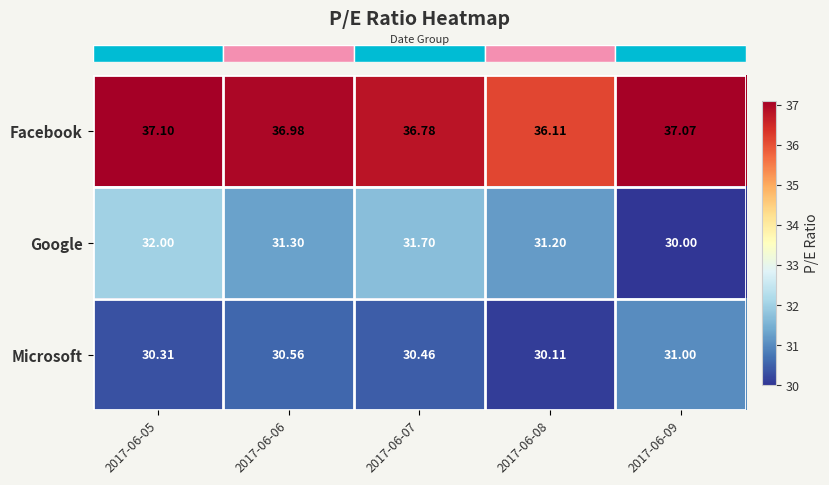

Which series has the largest total across all categories?

Facebook